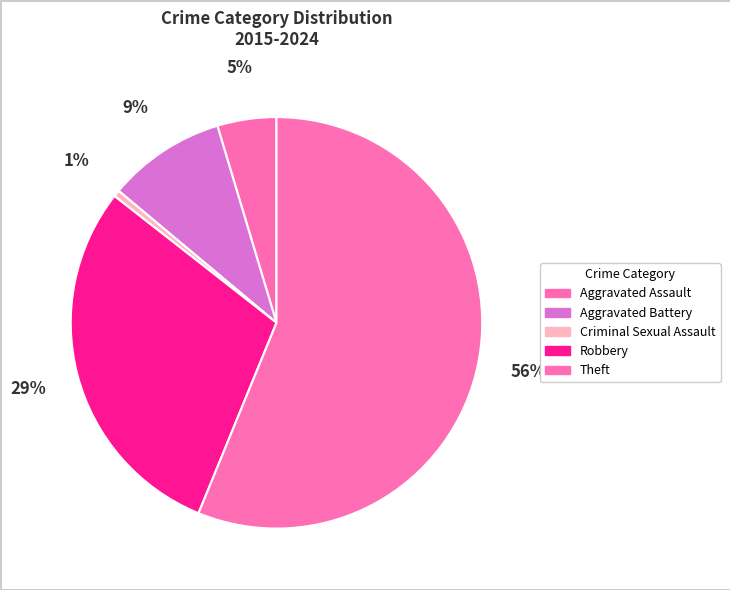

Which has a higher value, Aggravated Battery or Theft?

Theft